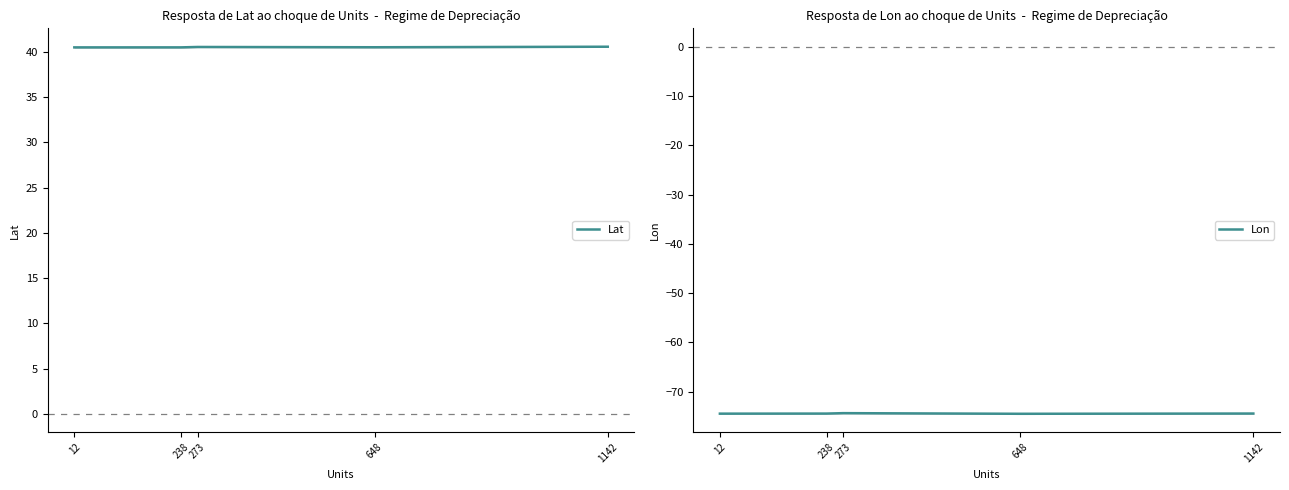

How many distinct data groups are displayed?

2